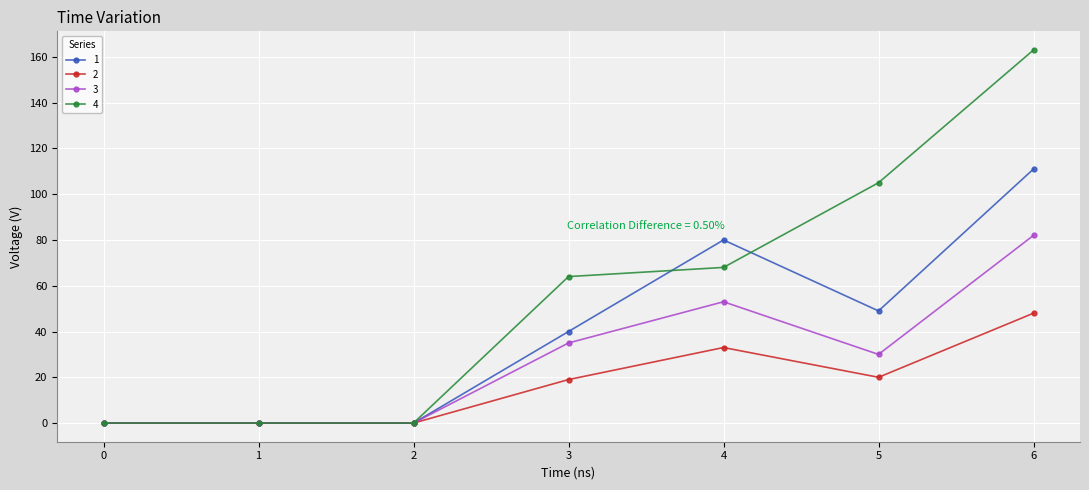

True or false: 4 has more than 1 interior local peaks.

False